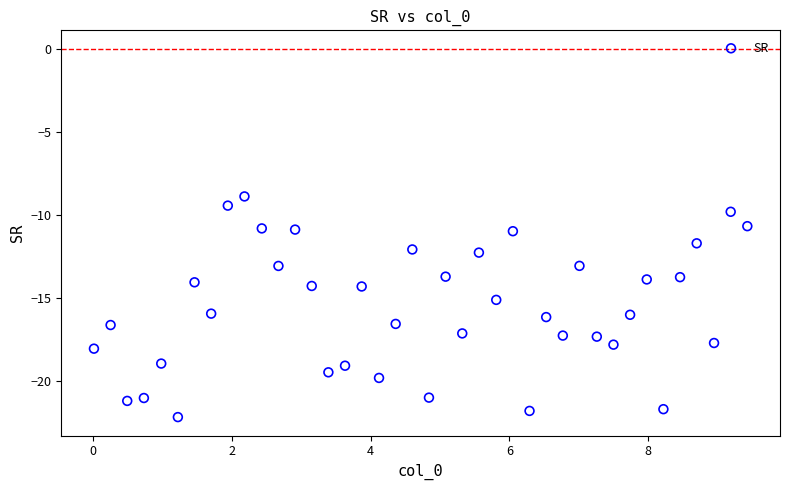

What is the range of X values (max minus min)?

9.4